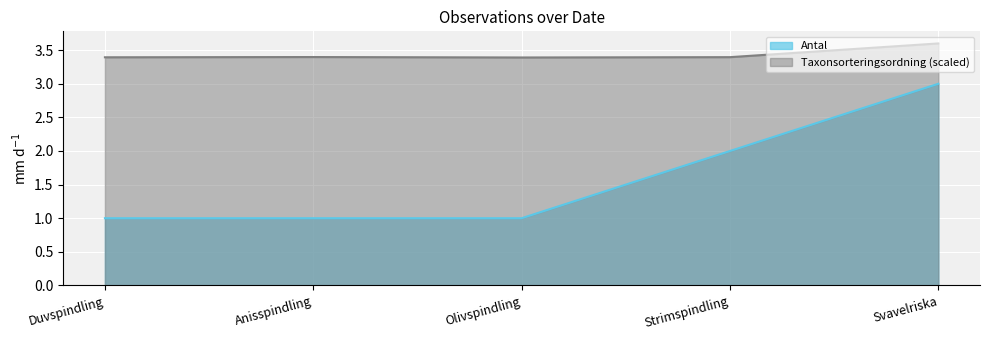

Is it true that Antal equals 1.3 at Duvspindling?

False